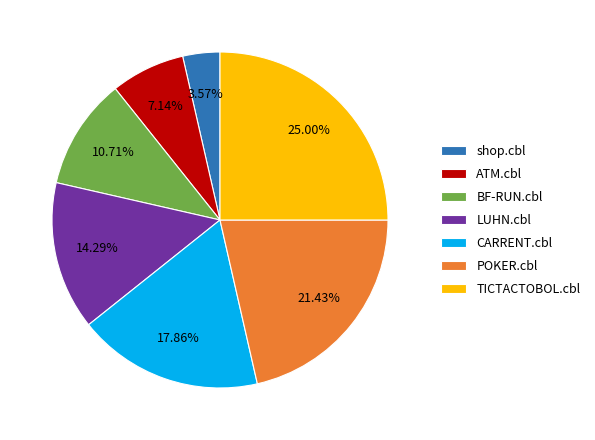

Between ATM.cbl and BF-RUN.cbl, which is larger?

BF-RUN.cbl